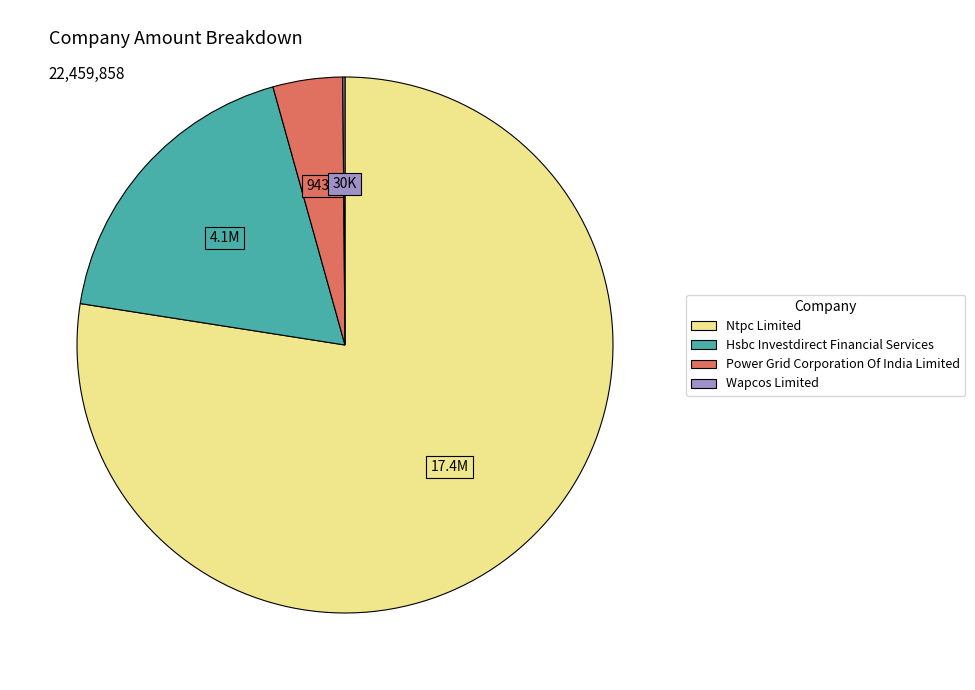

Combined, do Power Grid Corporation Of India Limited and Ntpc Limited account for over 50%?

Yes